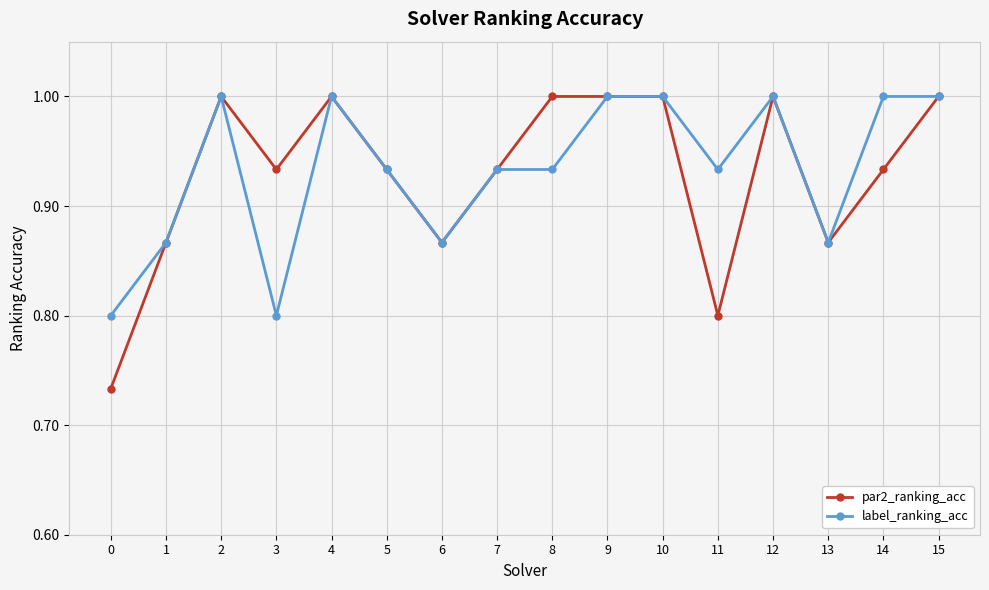

What is the maximum value for label_ranking_acc?

1.0